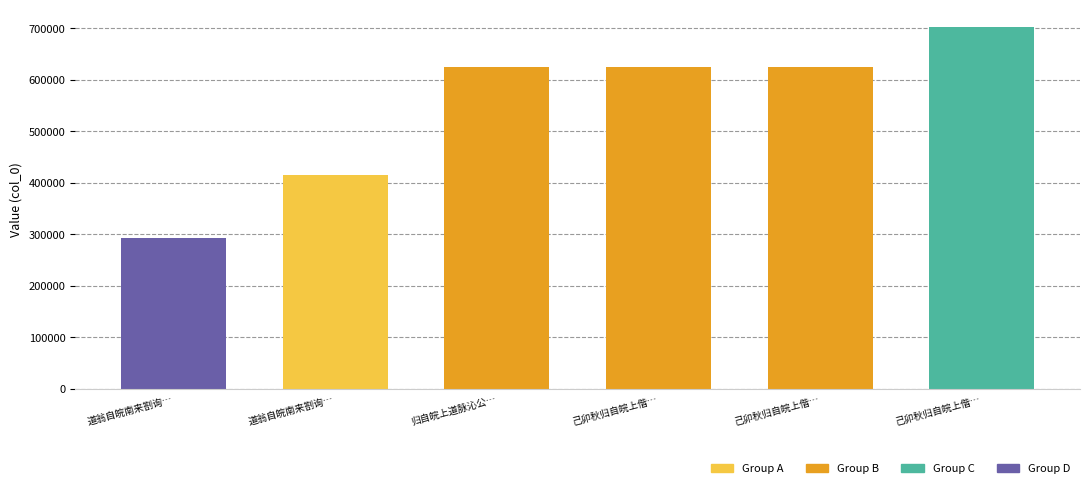

What is the label of the 4th bar from the right?

归自皖上道脉沁公…